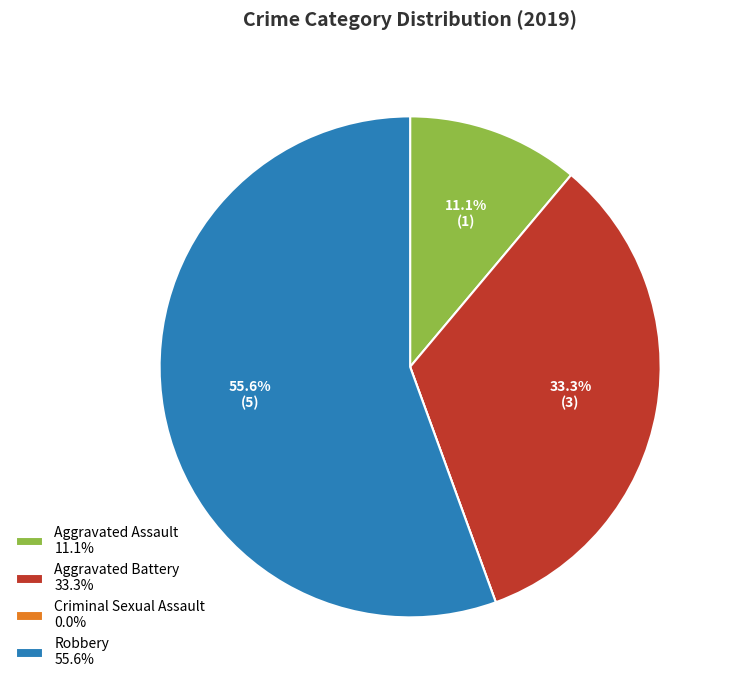

What is the ratio of the value at Robbery 55.6% to the value at Aggravated Assault 11.1%?

5.0